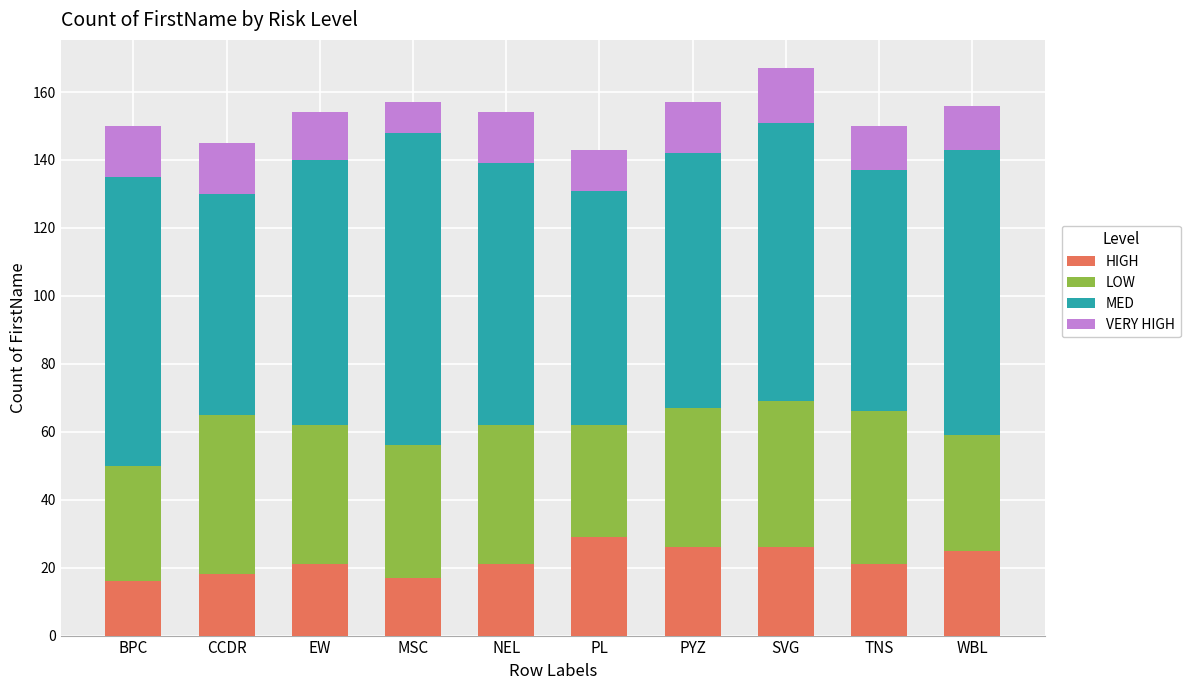

At which label does HIGH reach its peak?

PL